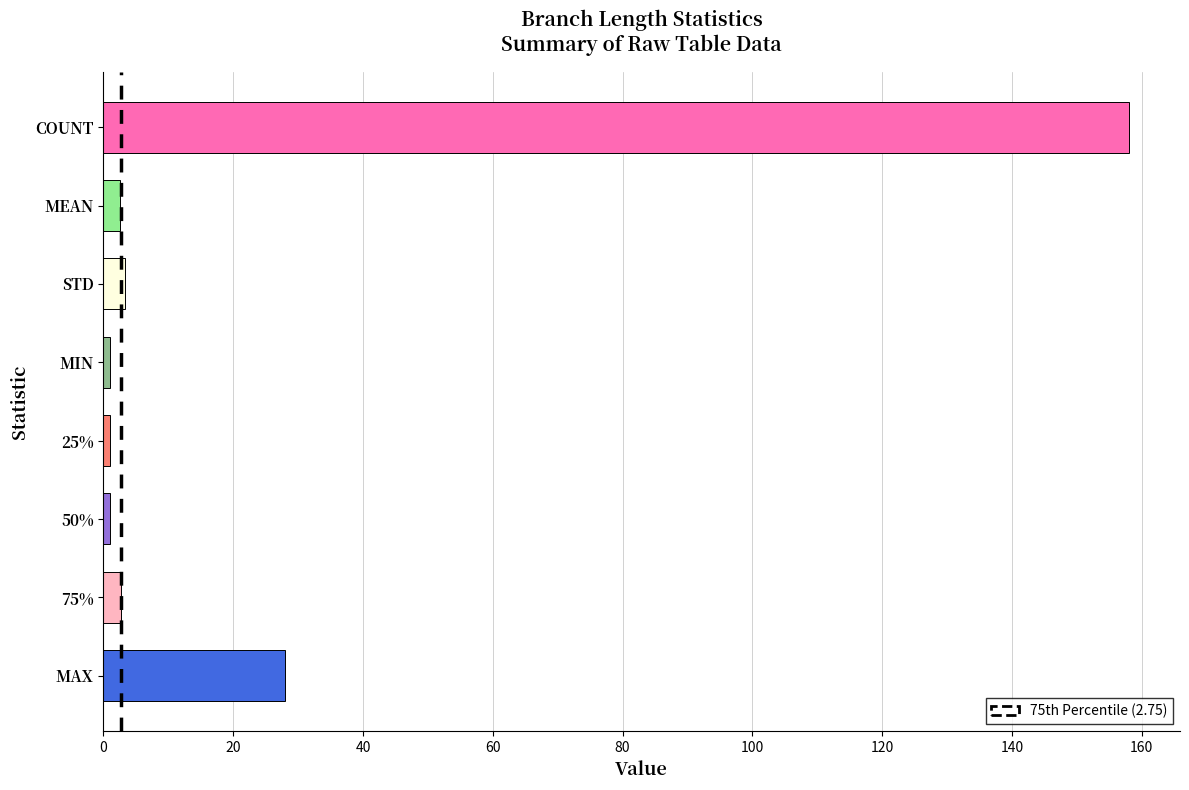

True or false: the data shows 1.0 at 25%.

True